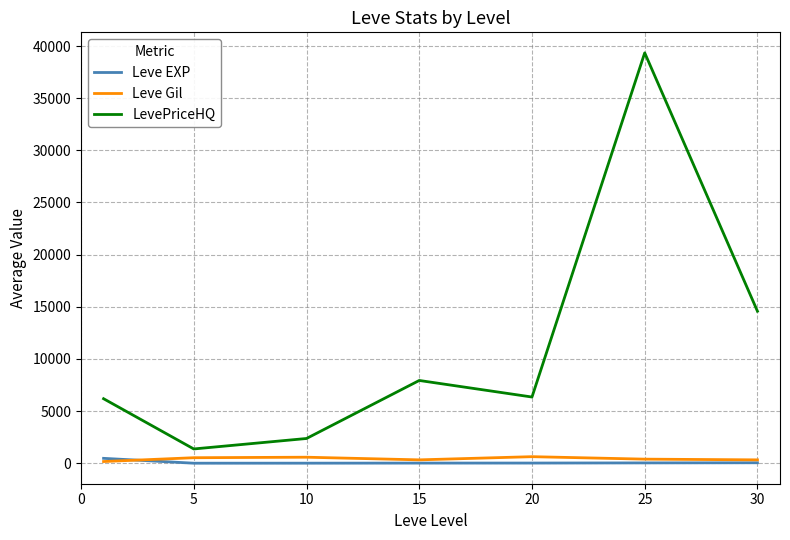

What is the maximum value shown in the chart?

39344.6